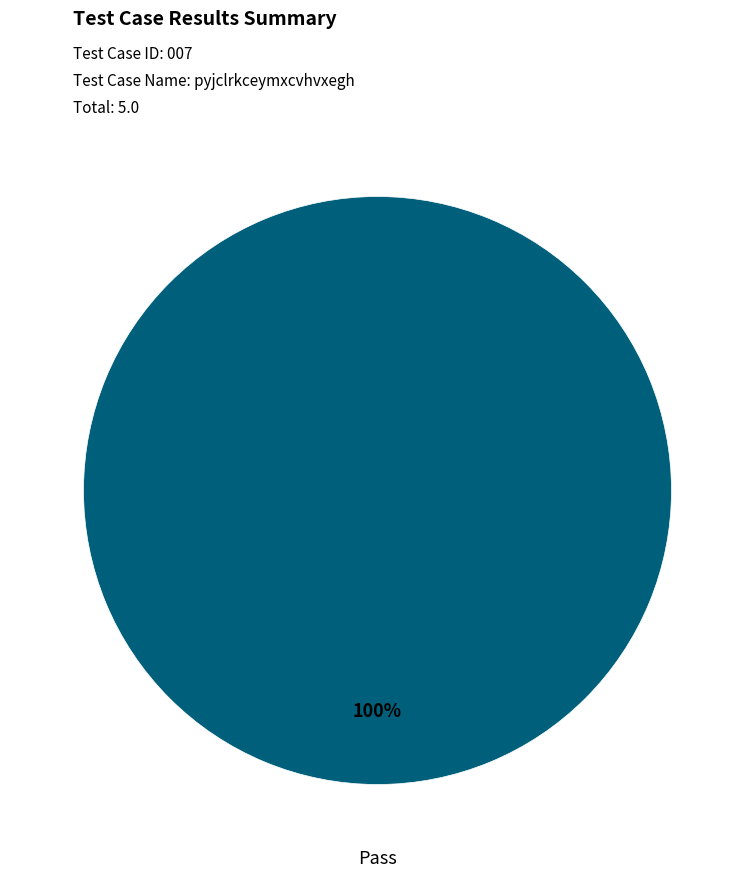

Is there a majority slice in this chart?

Yes